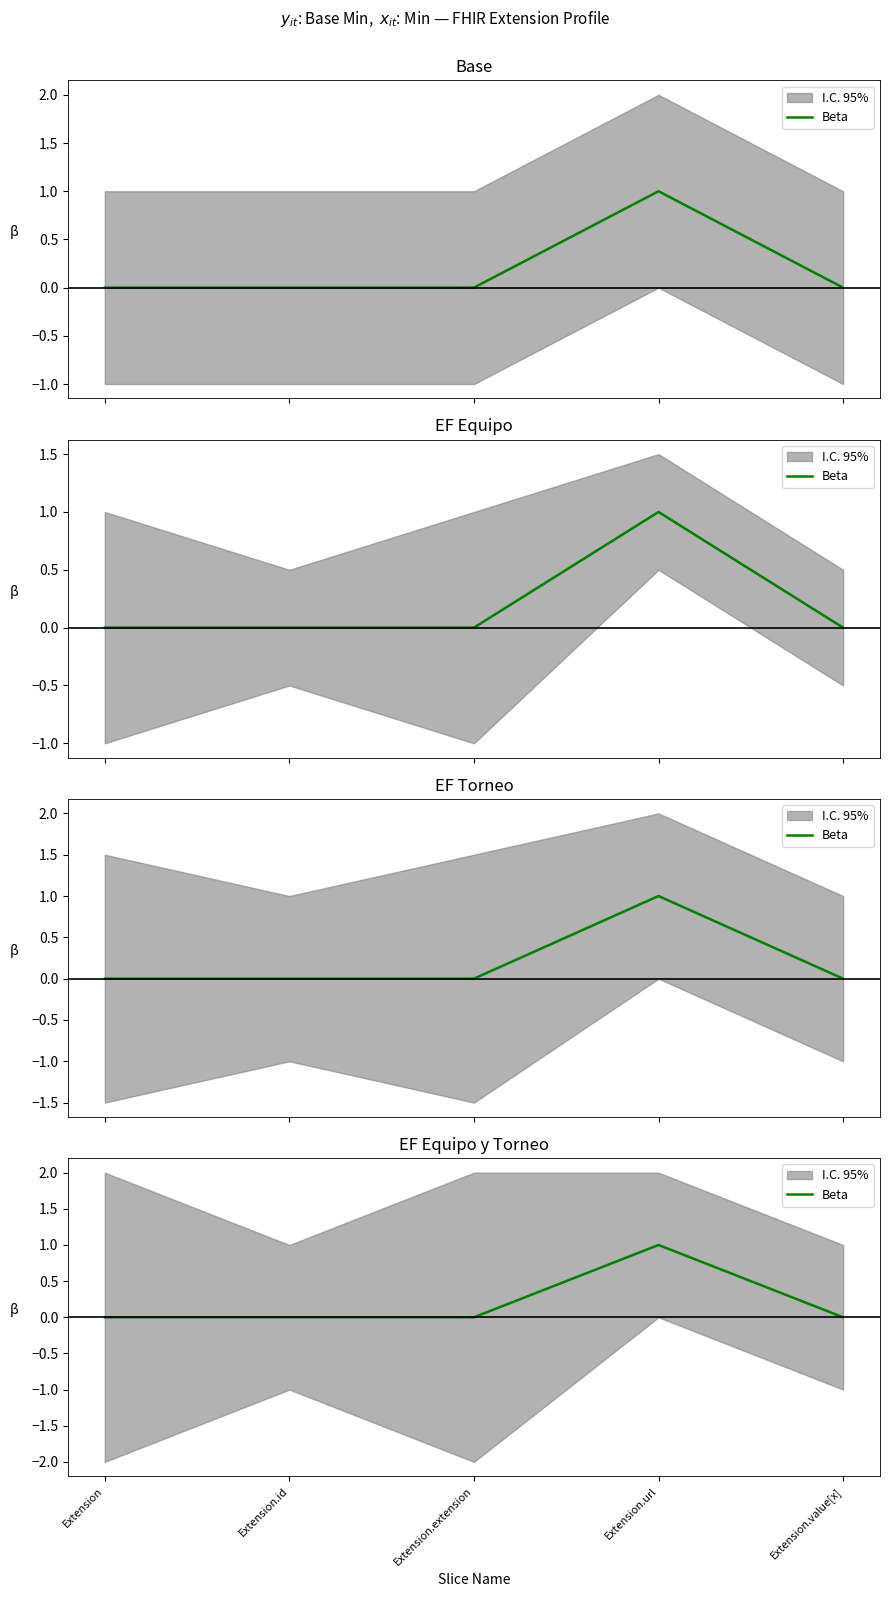

What is the maximum value shown in the chart?

1